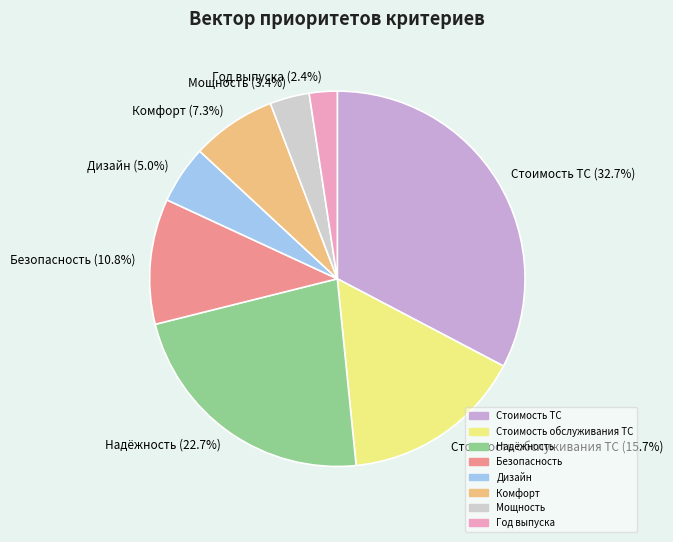

How much of the chart is everything except Стоимость ТС?

67.3%